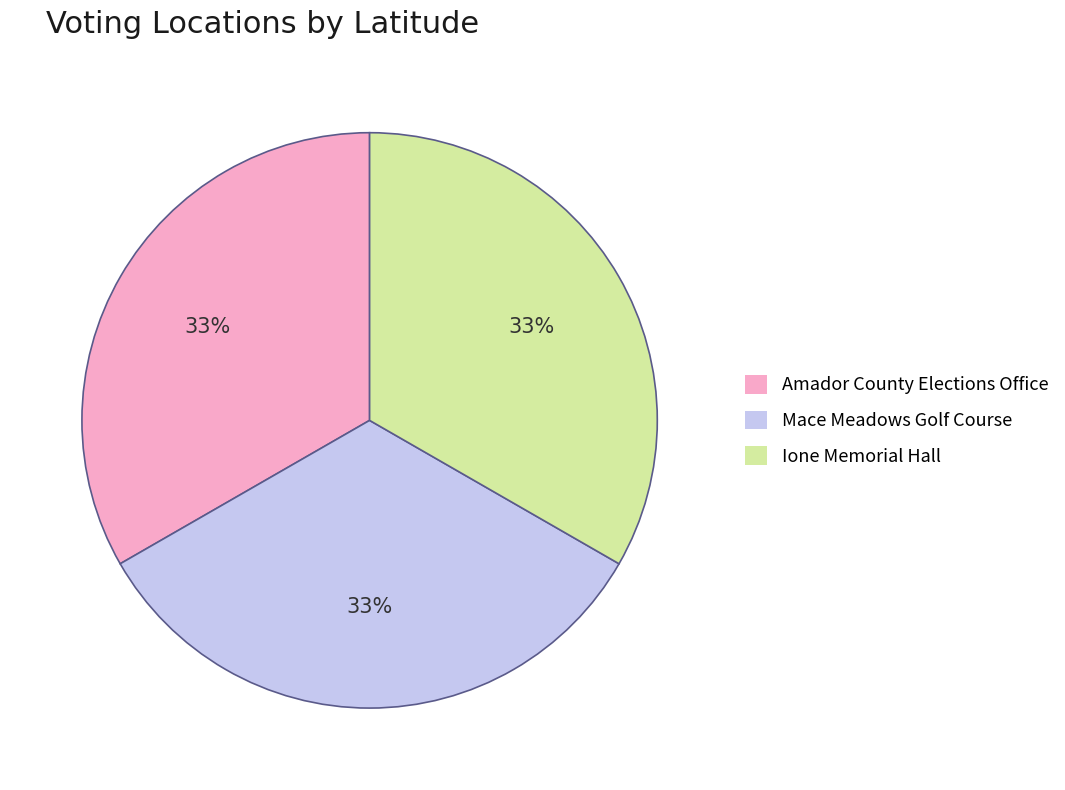

How many slices are in this pie chart?

3